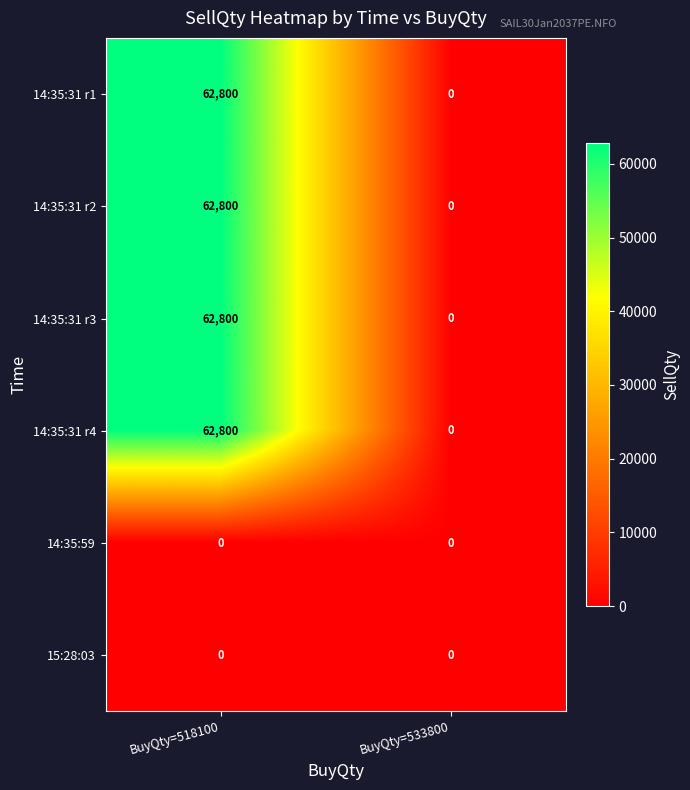

What is the maximum value shown in the chart?

62800